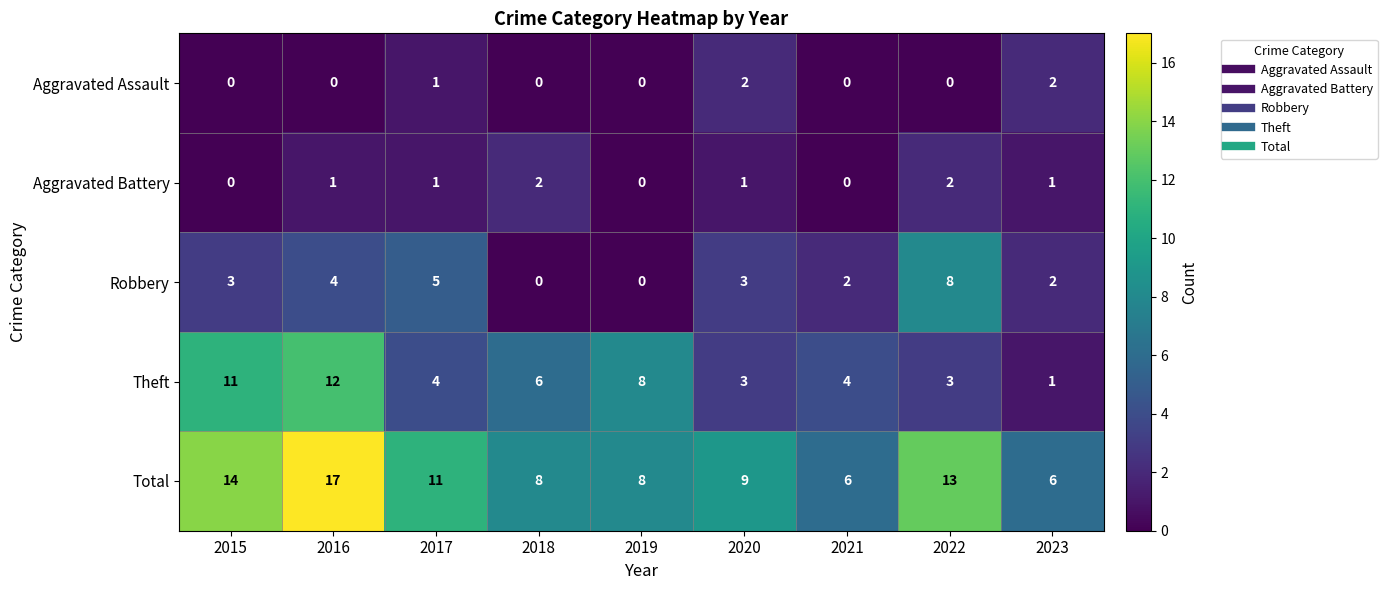

Count the Robbery values in the range 2 to 4.

5